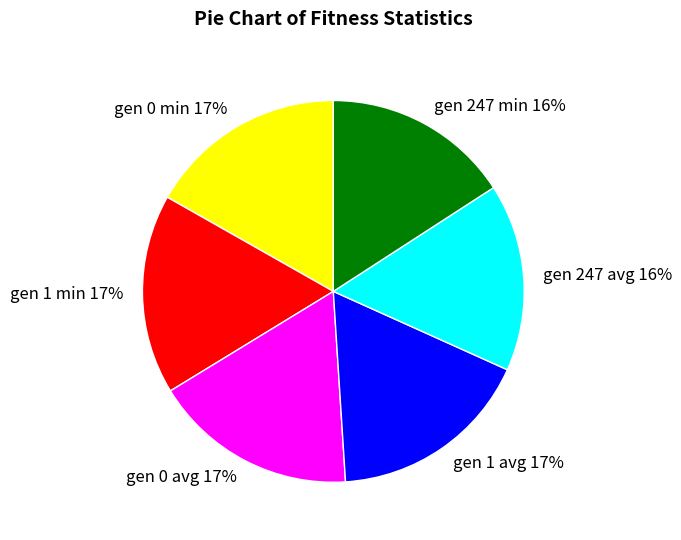

Combined, do gen 0 avg and gen 1 avg account for over 50%?

No